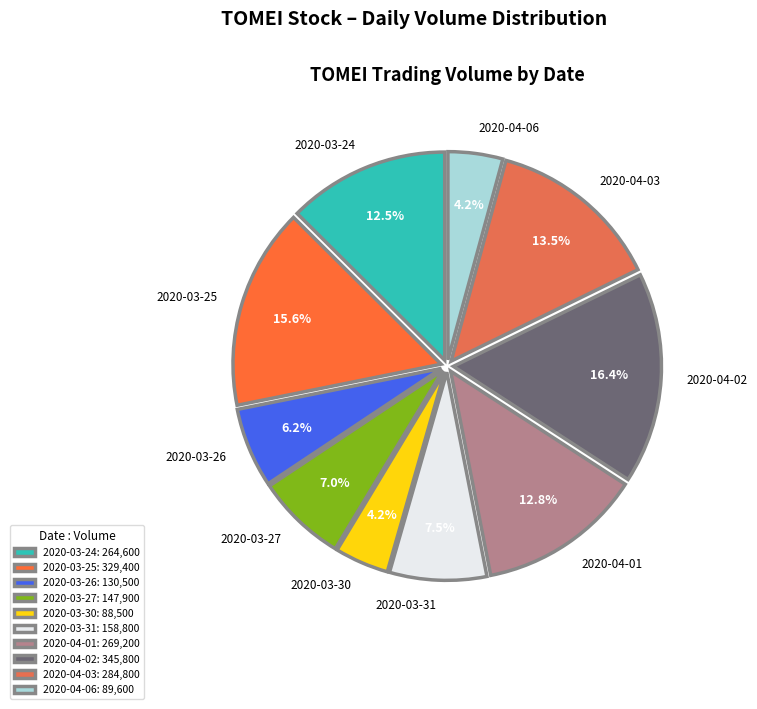

Which category has the biggest portion of the pie?

2020-04-02